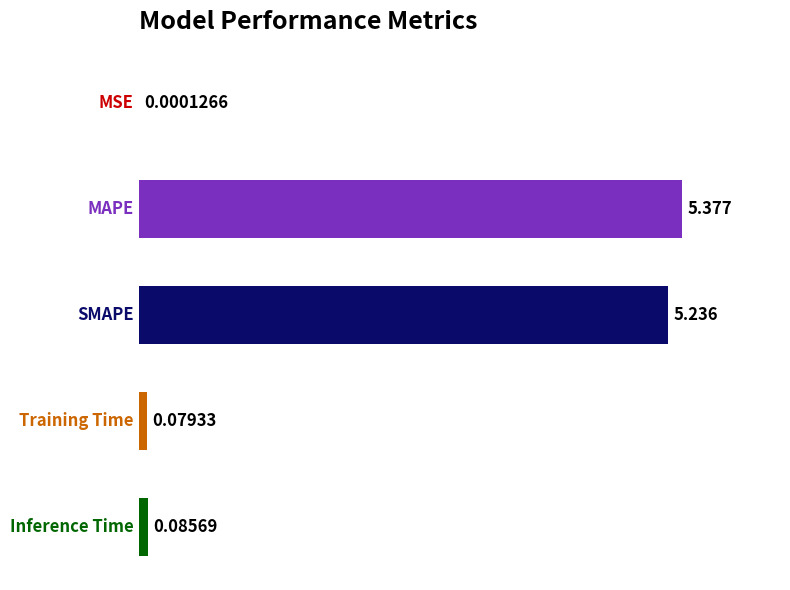

Are the bars horizontal?

Yes